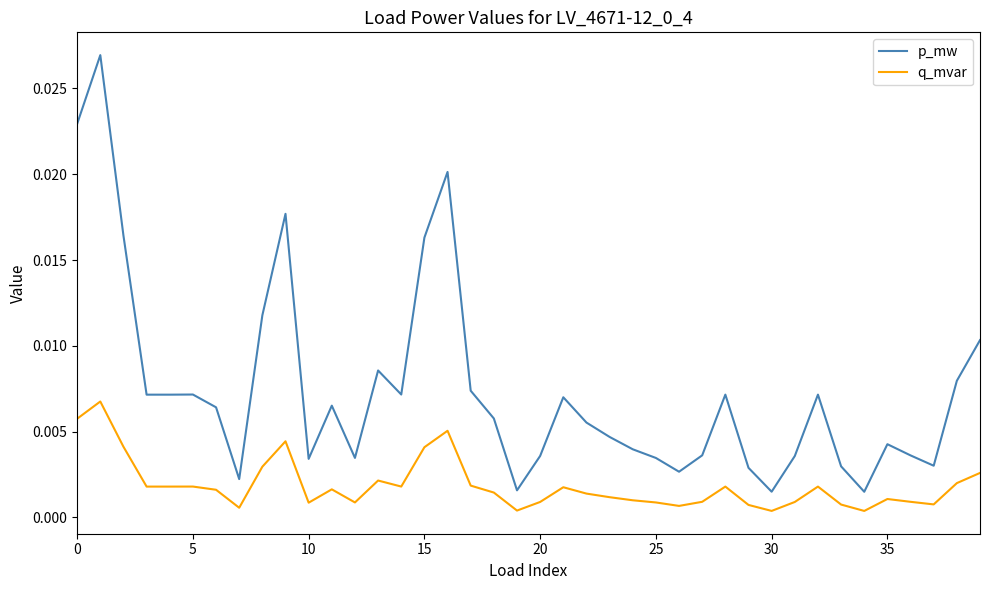

Which series has the largest total across all categories?

p_mw